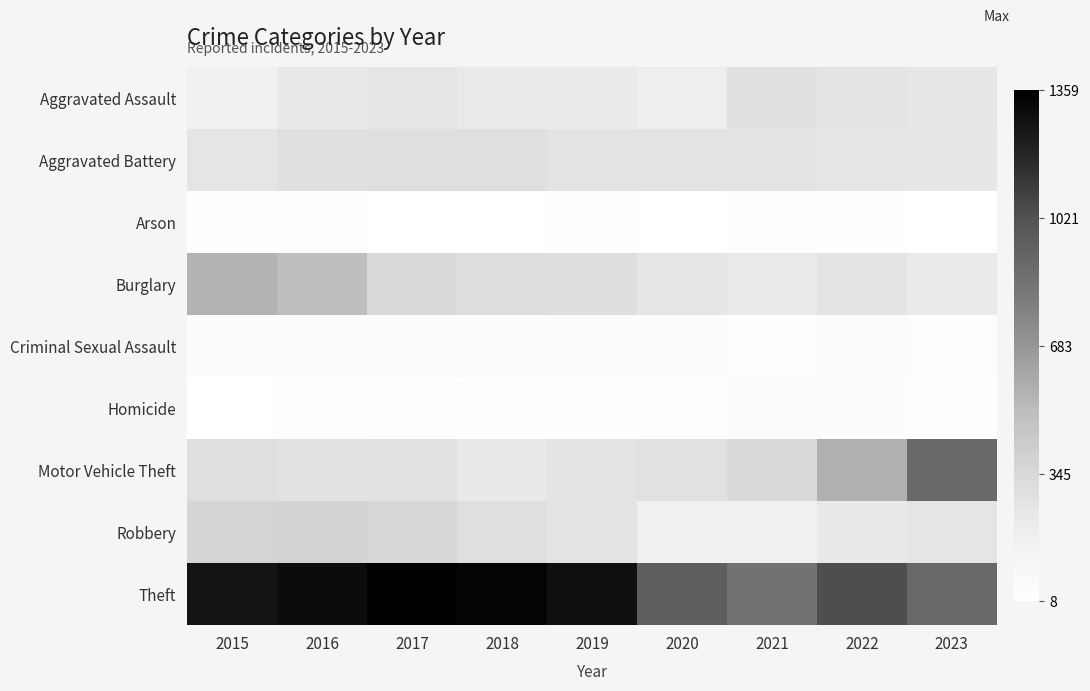

At which category is the sum across all series the highest?

2016